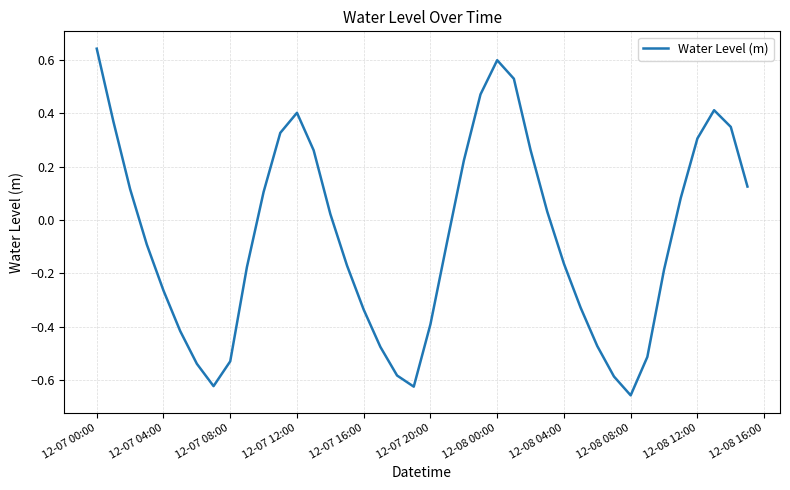

Is this an area chart (filled region under the line)?

No